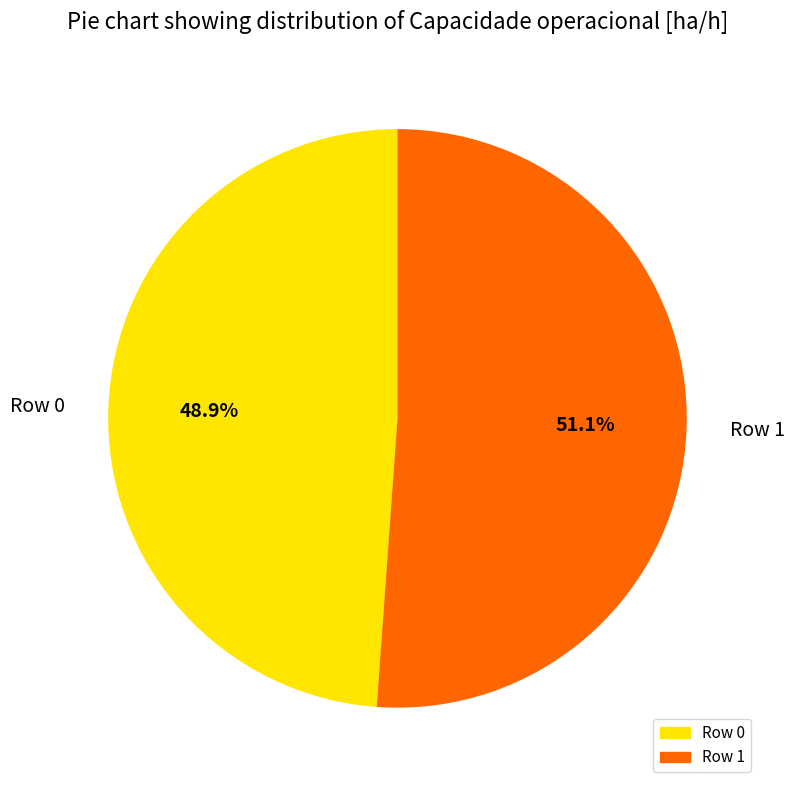

Is Row 1 the majority of the pie?

Yes